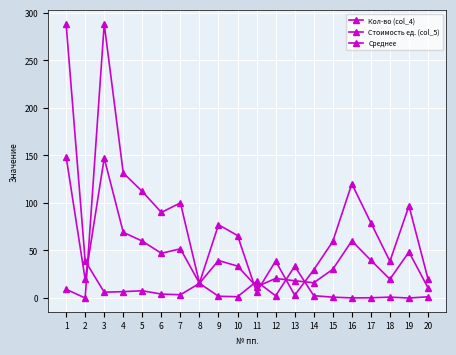

In Кол-во (col_4), how many points are lower than both neighbors (excluding endpoints)?

6